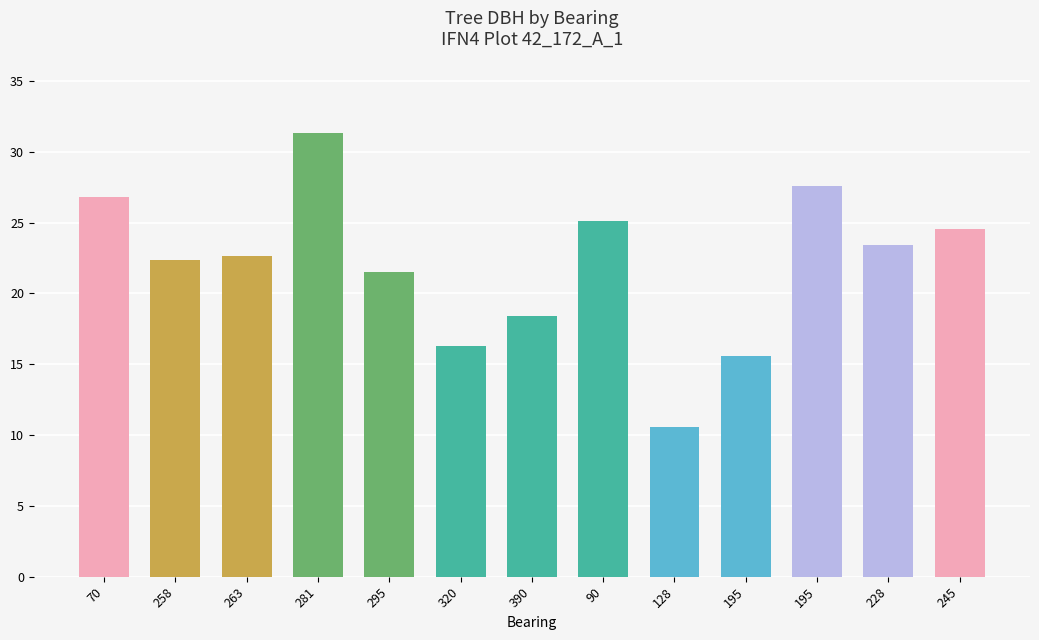

Reading right to left, extract all data points from this chart.

24.6	23.4	27.6	15.6	10.6	25.1	18.4	16.3	21.6	31.3	22.6	22.4	26.8